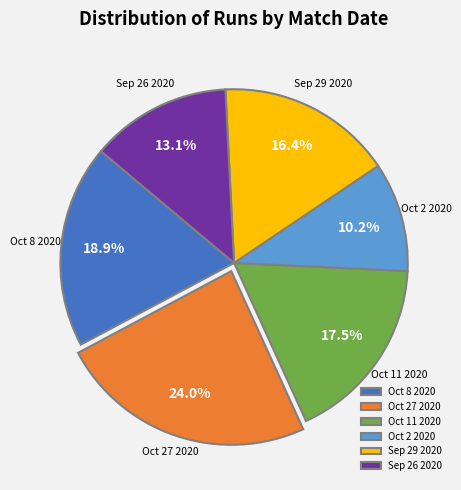

Count the number of slices in the pie.

6